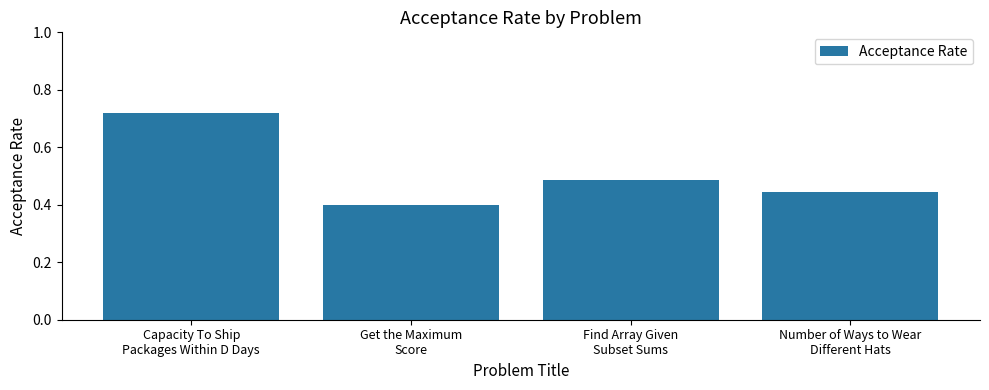

At which category does the chart reach its peak across all series?

Capacity To Ship
Packages Within D Days